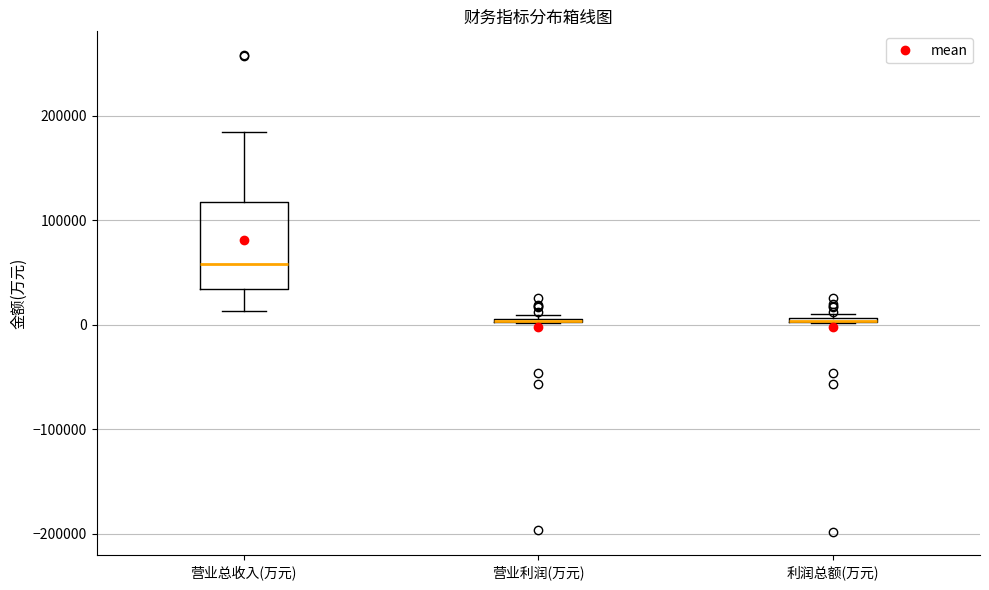

Where is the lower edge of the box for 利润总额(万元) on the y-axis? The values are not printed on the chart, so give them approximately, as read against the axis.

0